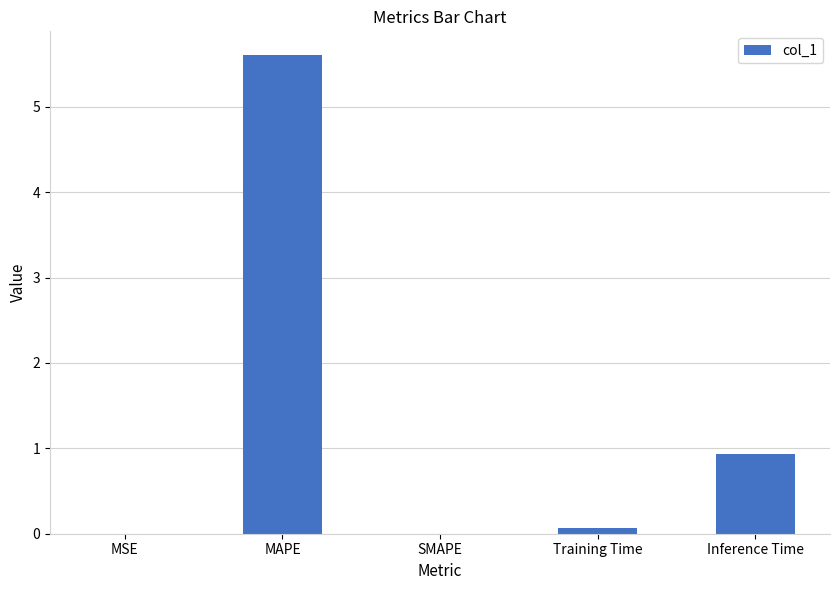

What is the maximum value shown in the chart?

5.6